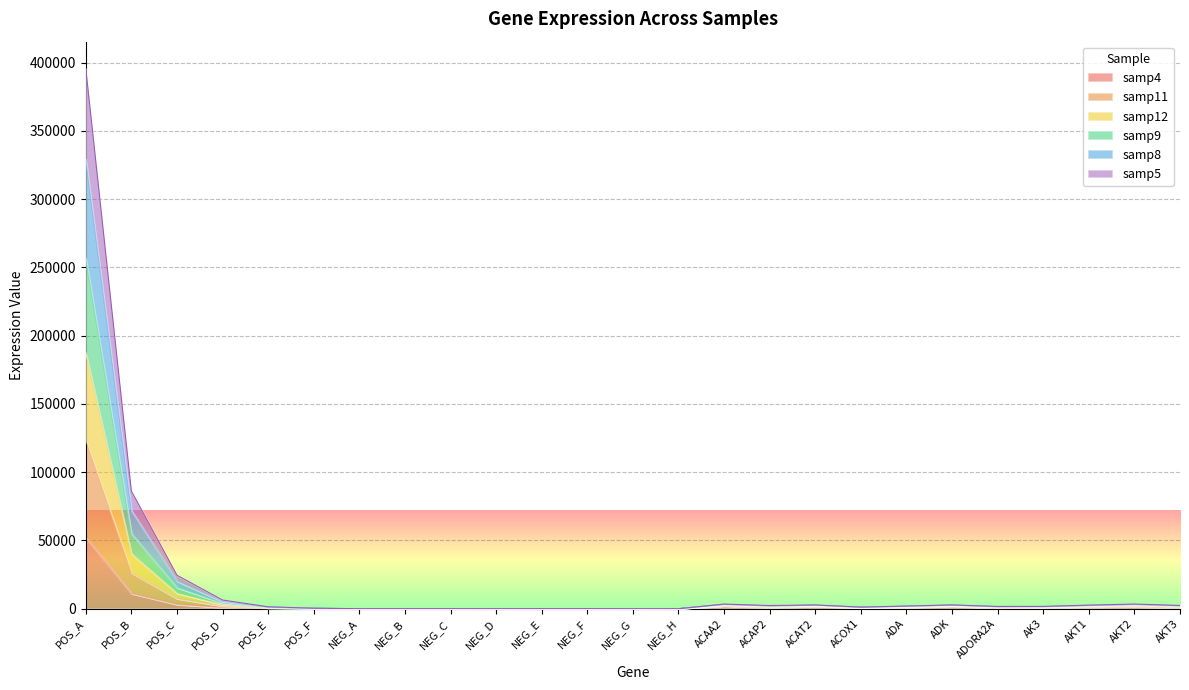

The samp5 series shows 1554 at ADA. True or false?

False